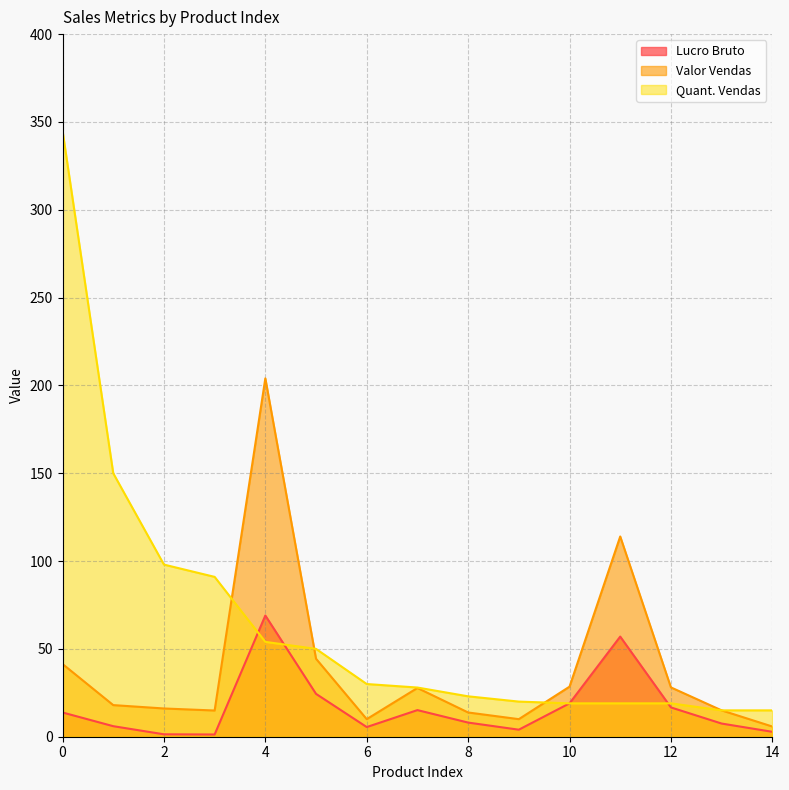

What is the average value of the Quant. Vendas series?

65.1